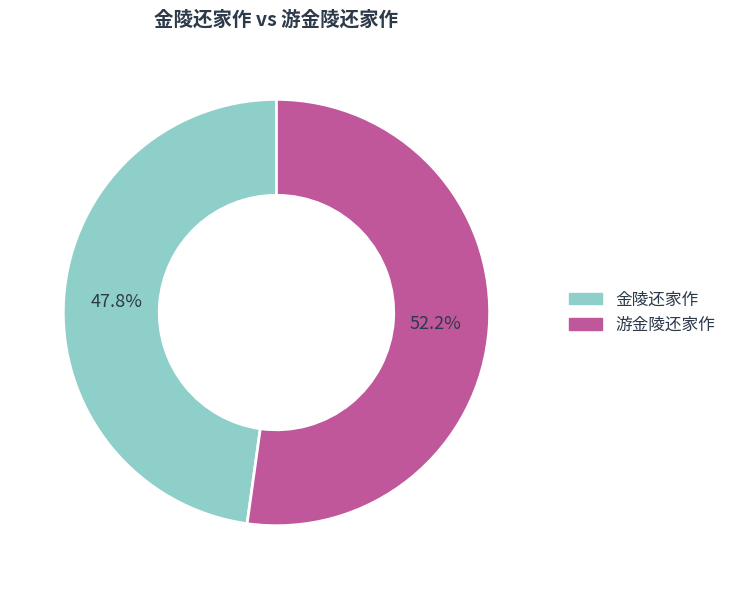

True or false: 金陵还家作 accounts for 48% of the total.

True